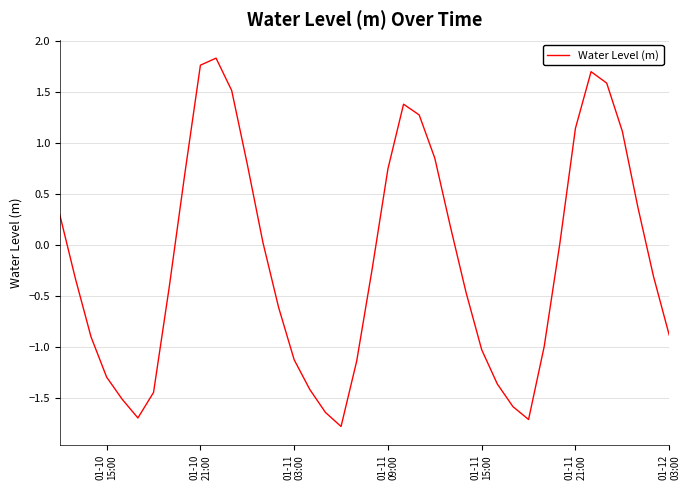

What is the difference between the maximum and minimum values?

3.6